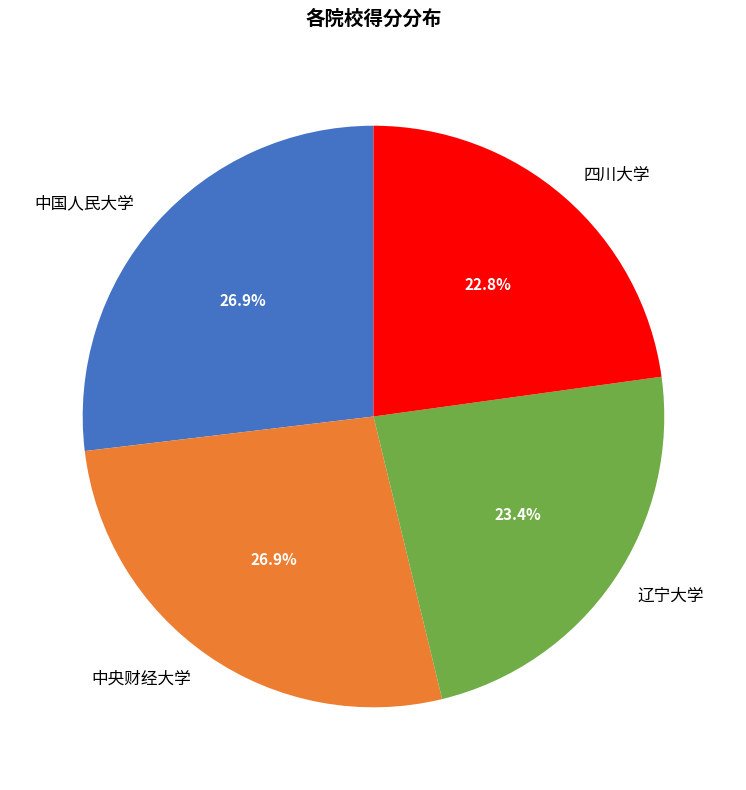

True or false: 四川大学 accounts for 13% of the total.

False